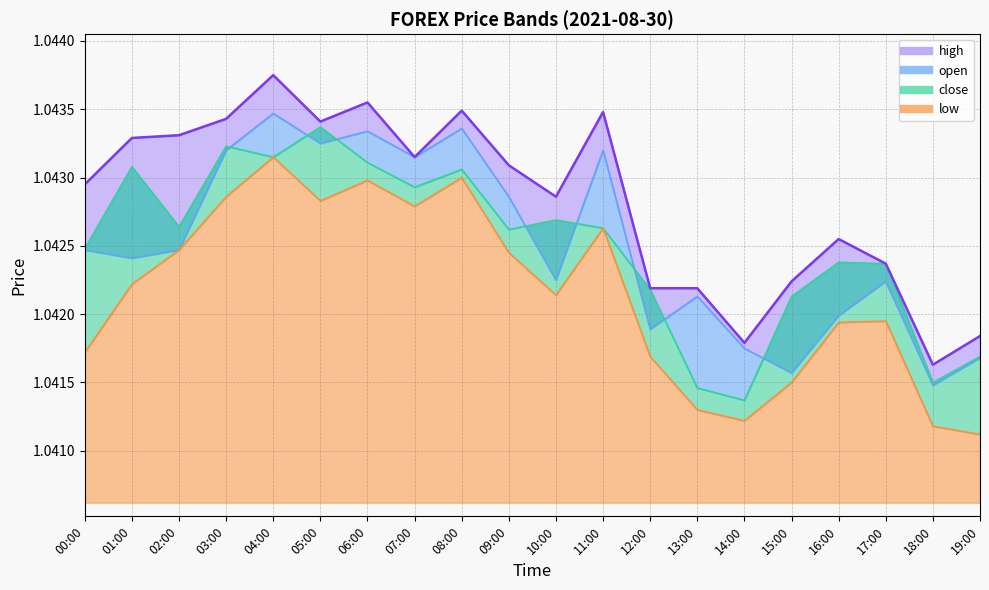

How many interior local peaks does the low series have?

5